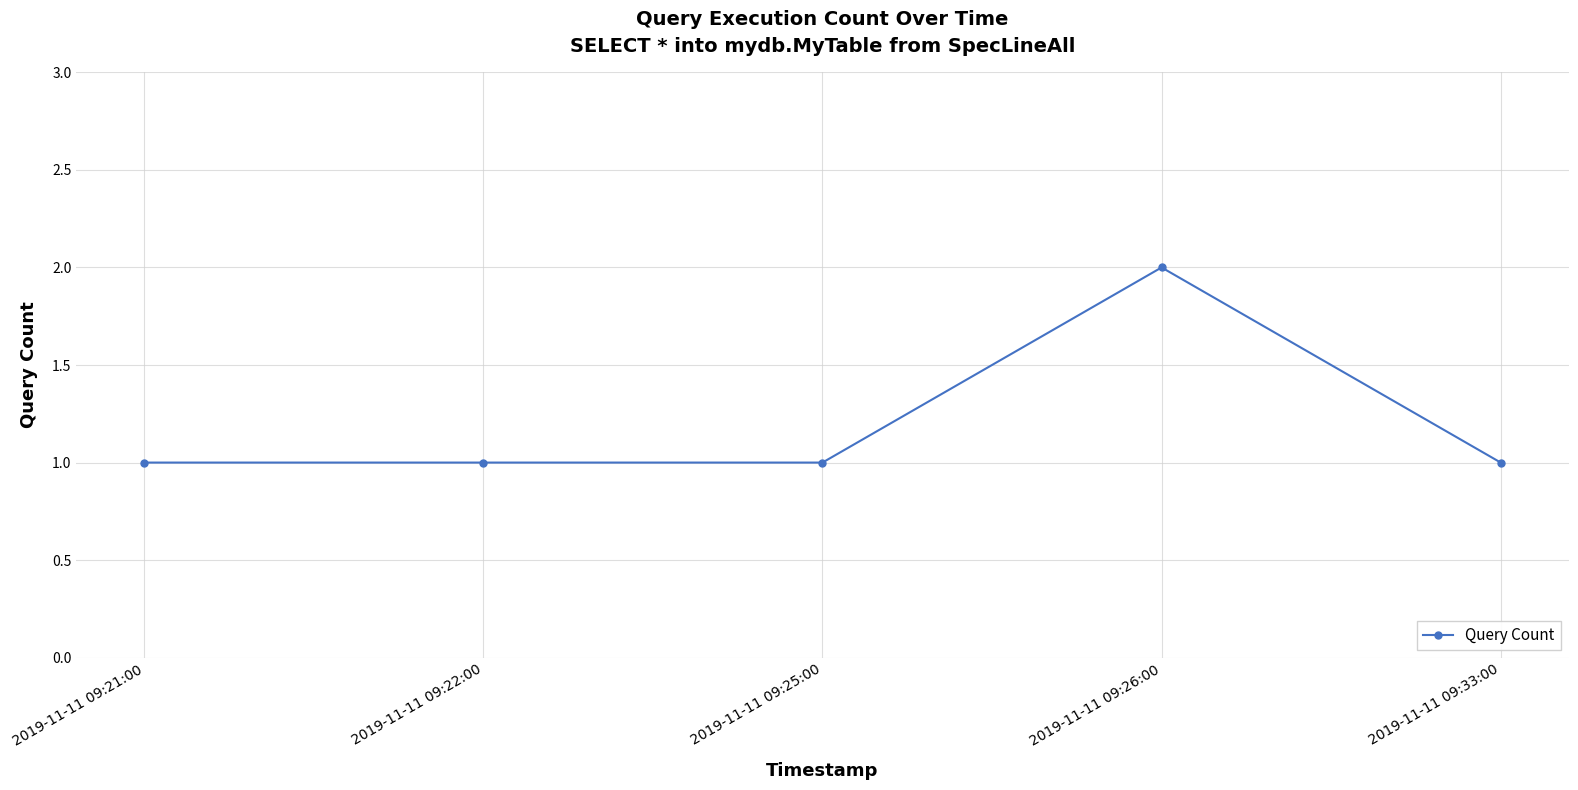

Reading right to left, transcribe all the data shown in this chart.

2019-11-11 09:33:00=1	2019-11-11 09:26:00=2	2019-11-11 09:25:00=1	2019-11-11 09:22:00=1	2019-11-11 09:21:00=1